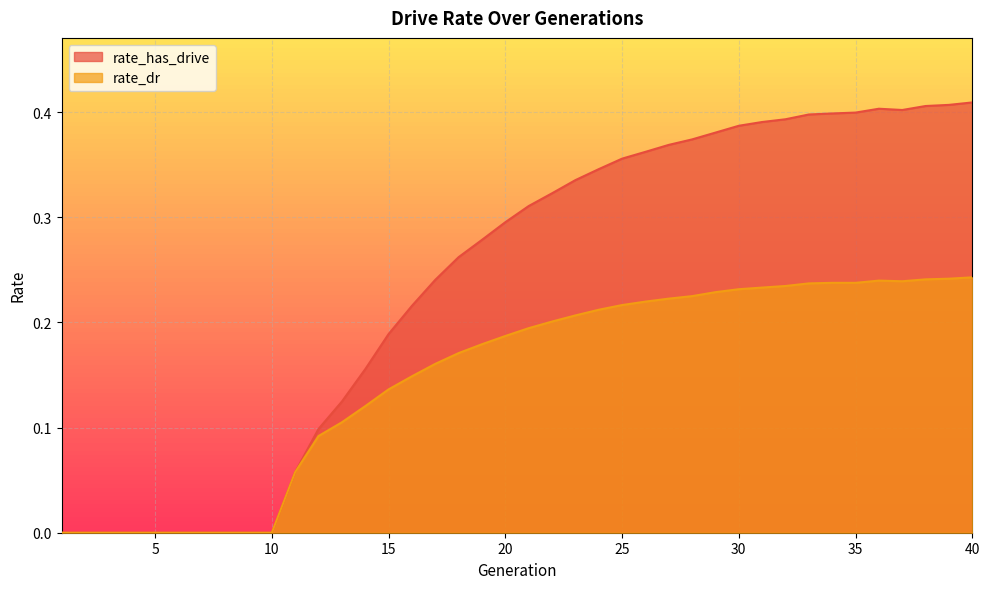

What is the total value across all series at 21?

0.5